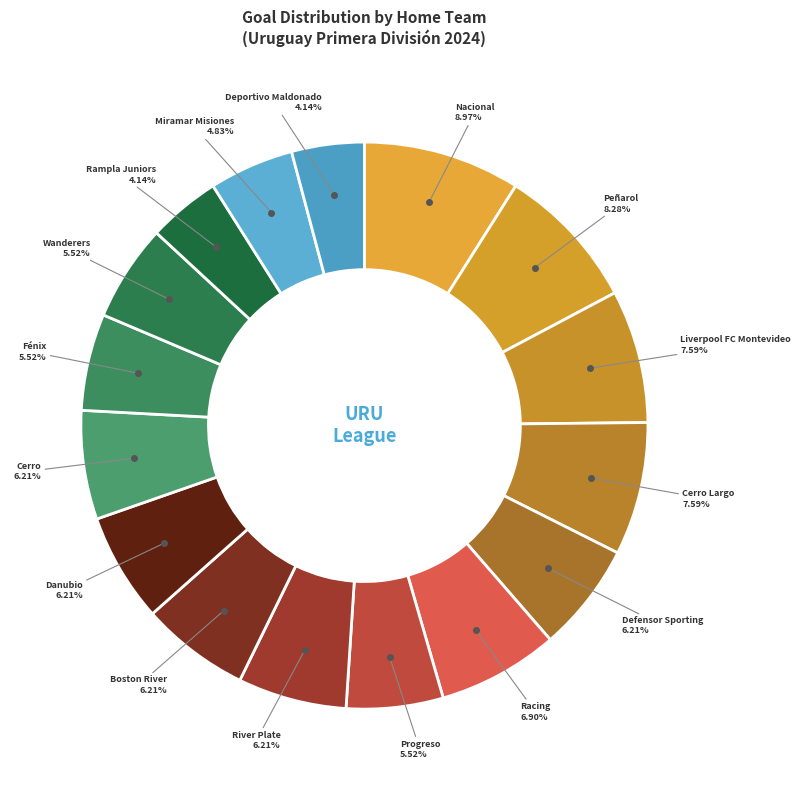

How many segments does this pie chart have?

16